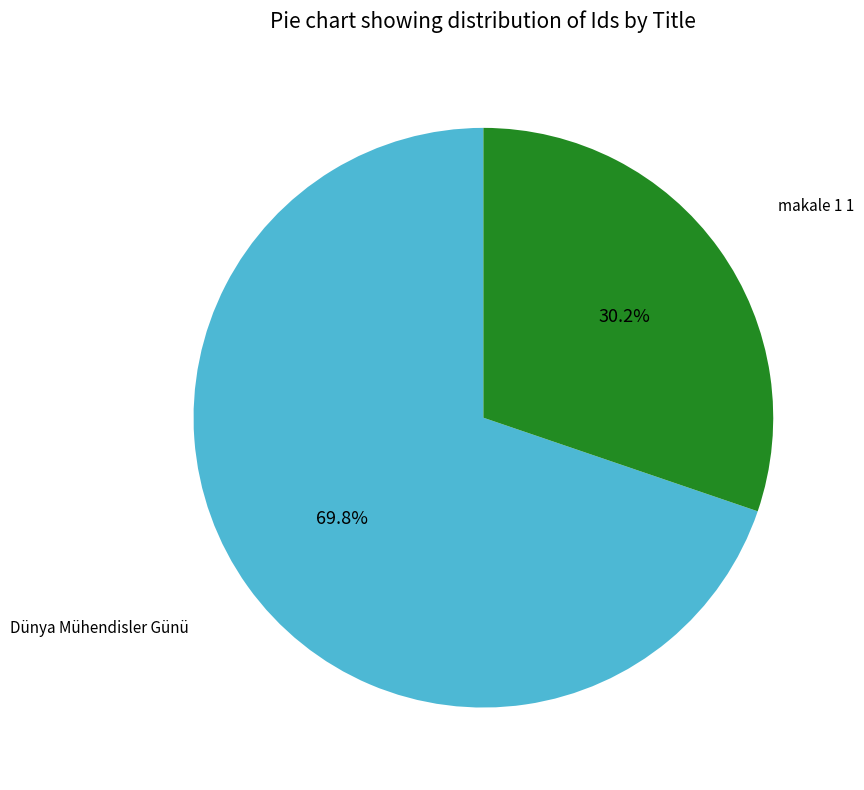

Is makale 1 1 the majority of the pie?

No